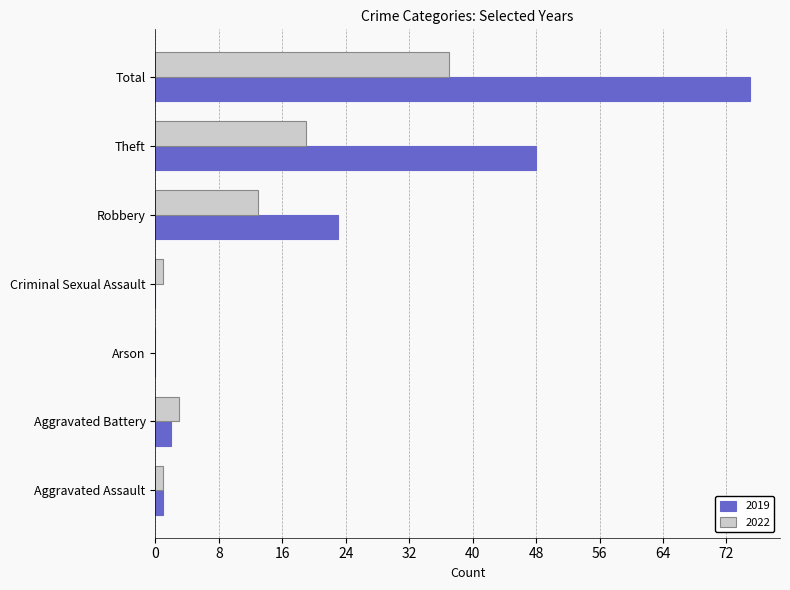

What is the sum of all 2019 values?

149